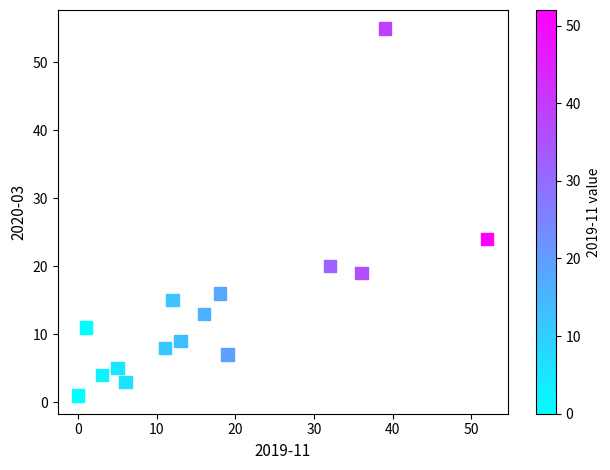

What is the range of Y values (max minus min)?

54